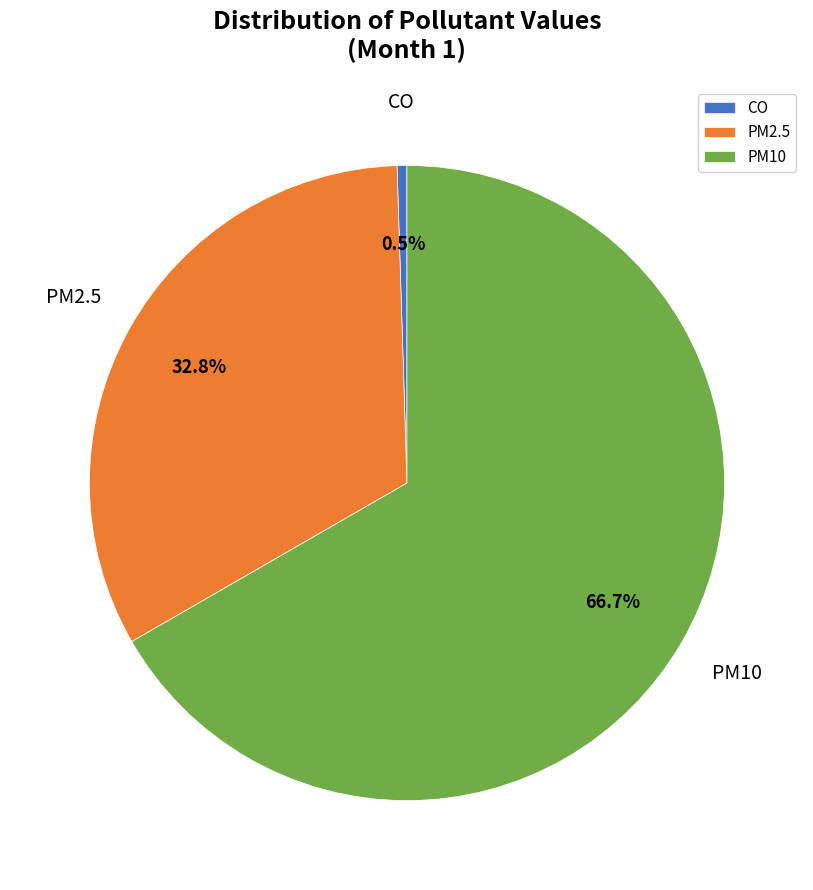

How many segments does this pie chart have?

3